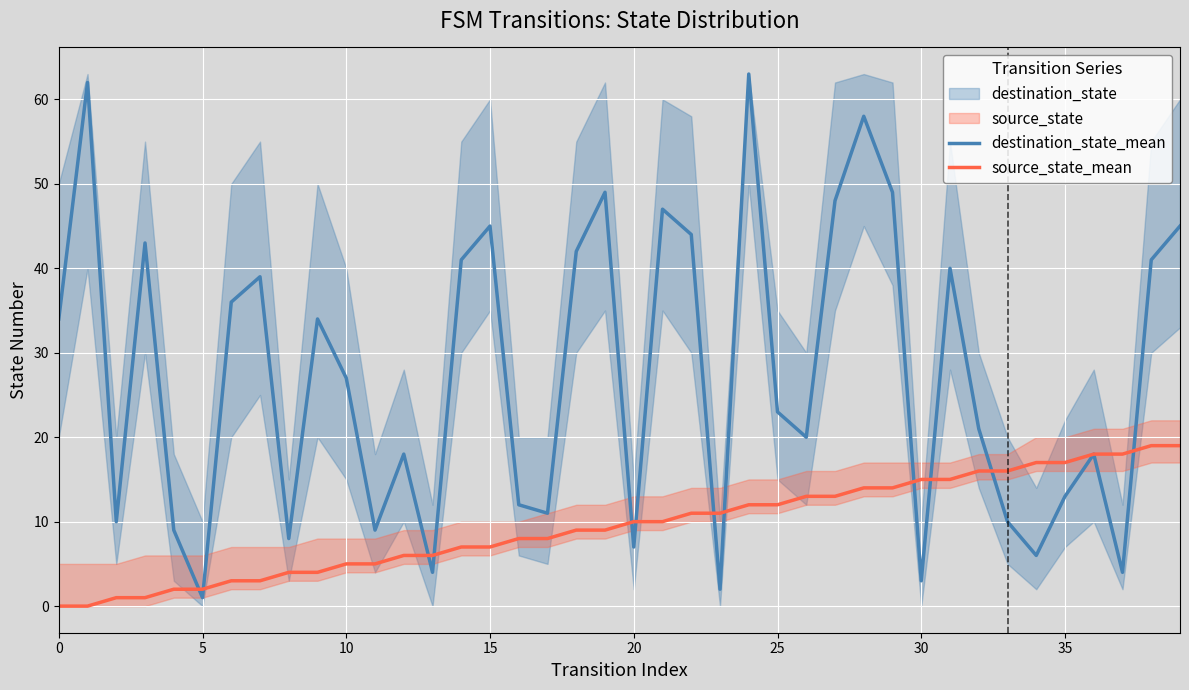

At which category does the chart reach its peak across all series?

24